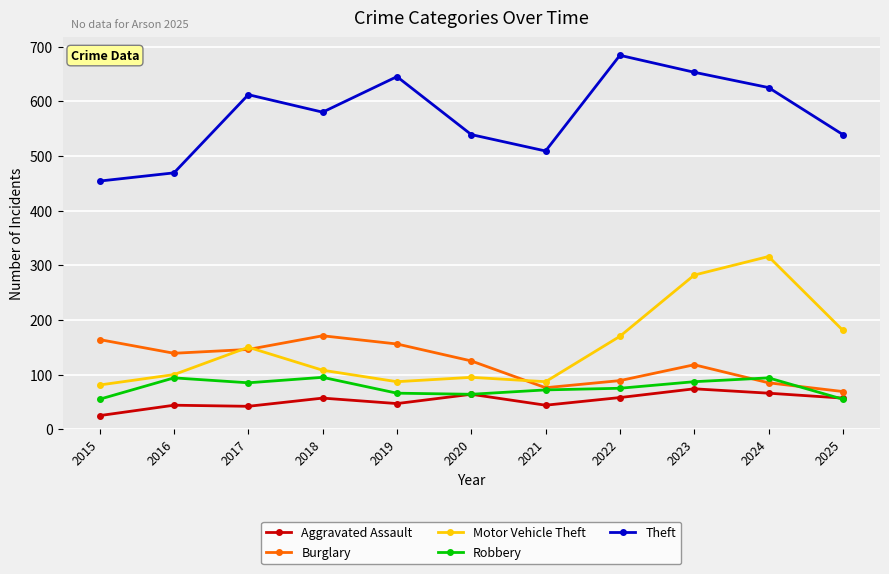

What is the spread (max minus min) of values at 2018?

523